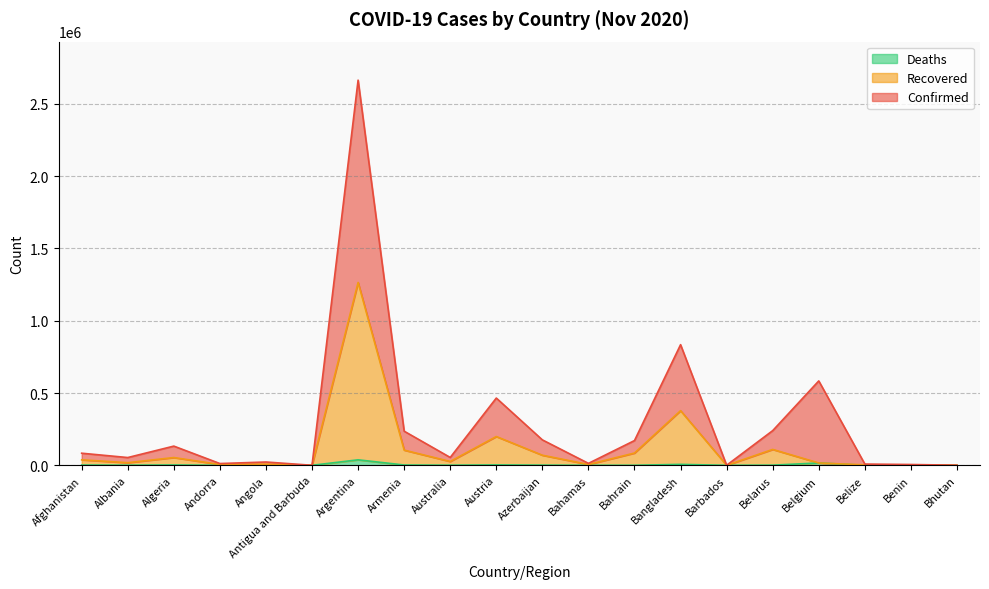

True or false: Deaths and Confirmed intersect in this chart.

False